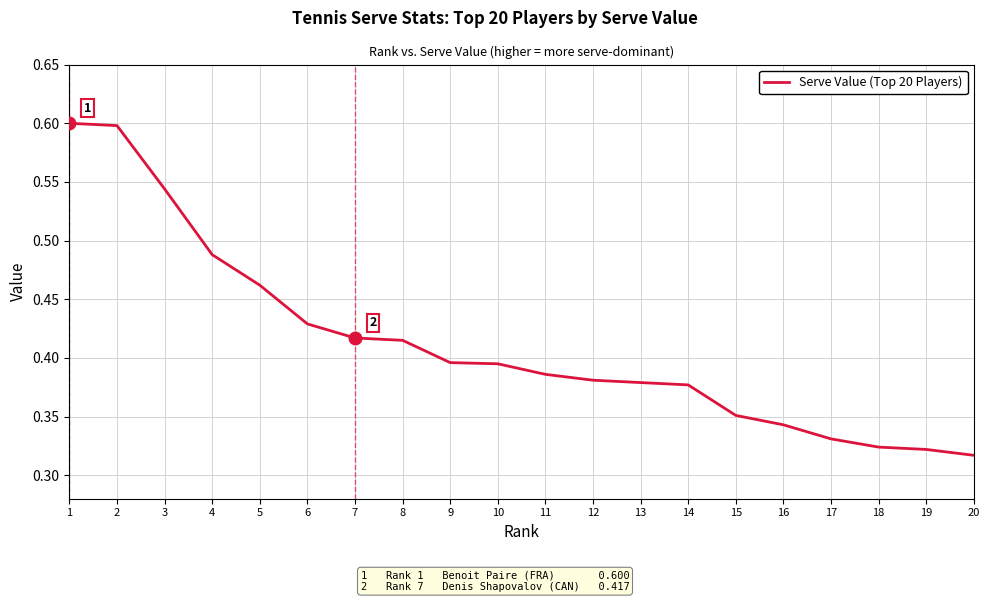

True or false: the data shows 1.0 at 1.

False